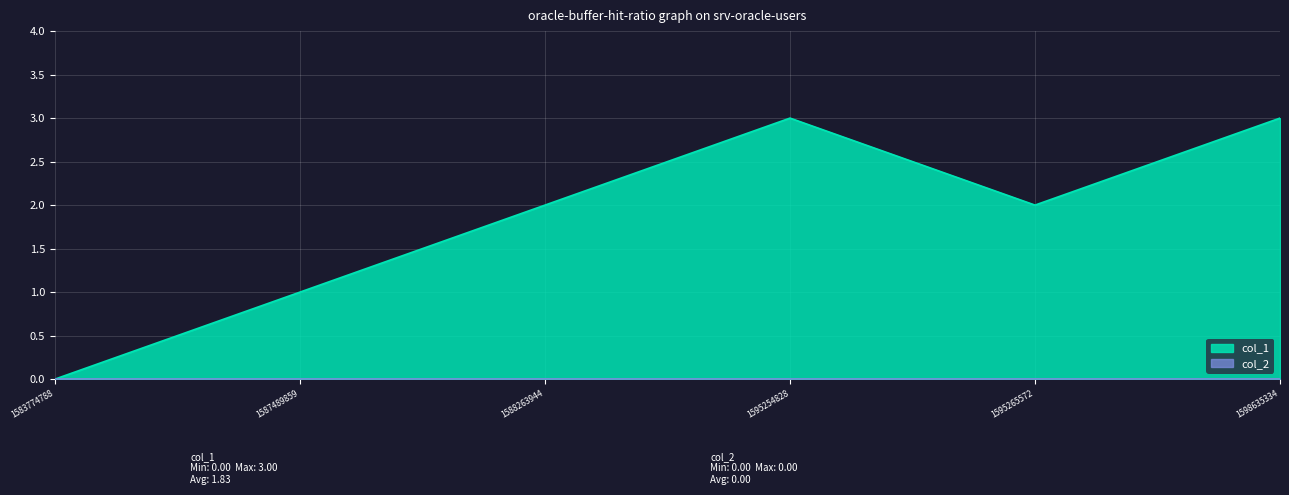

How many data points does each series have?

6